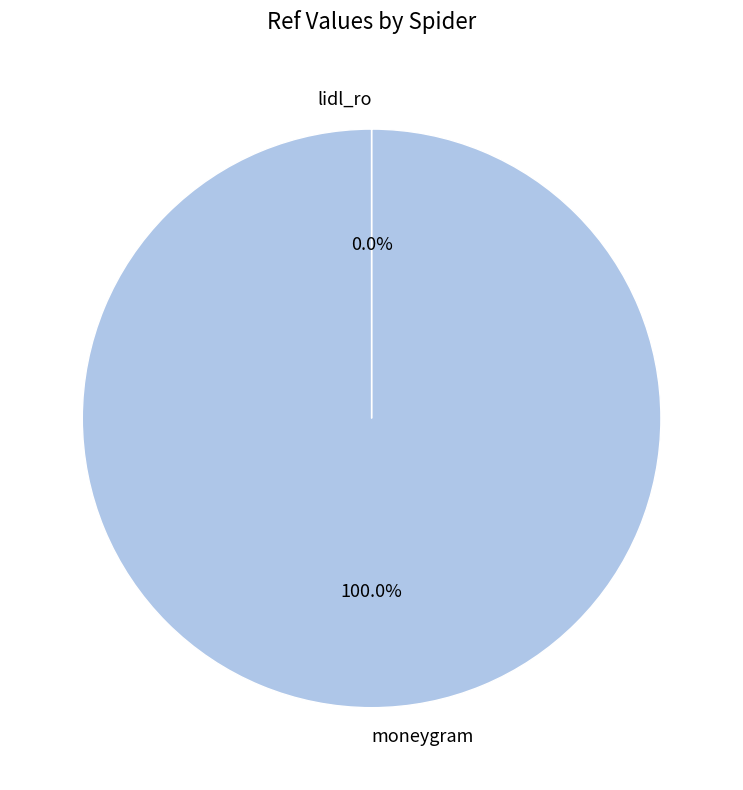

Which slice represents more than half of the pie?

moneygram